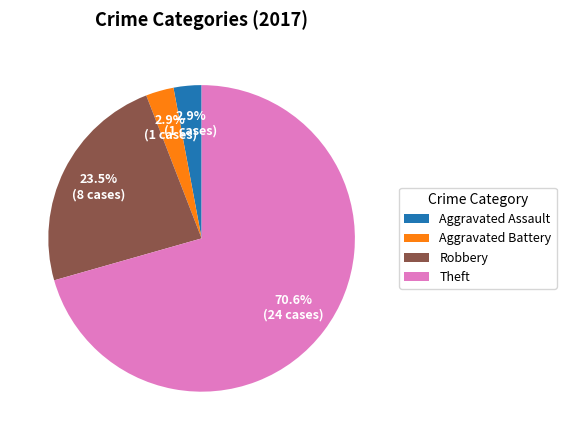

What is the largest slice in the pie chart?

Theft